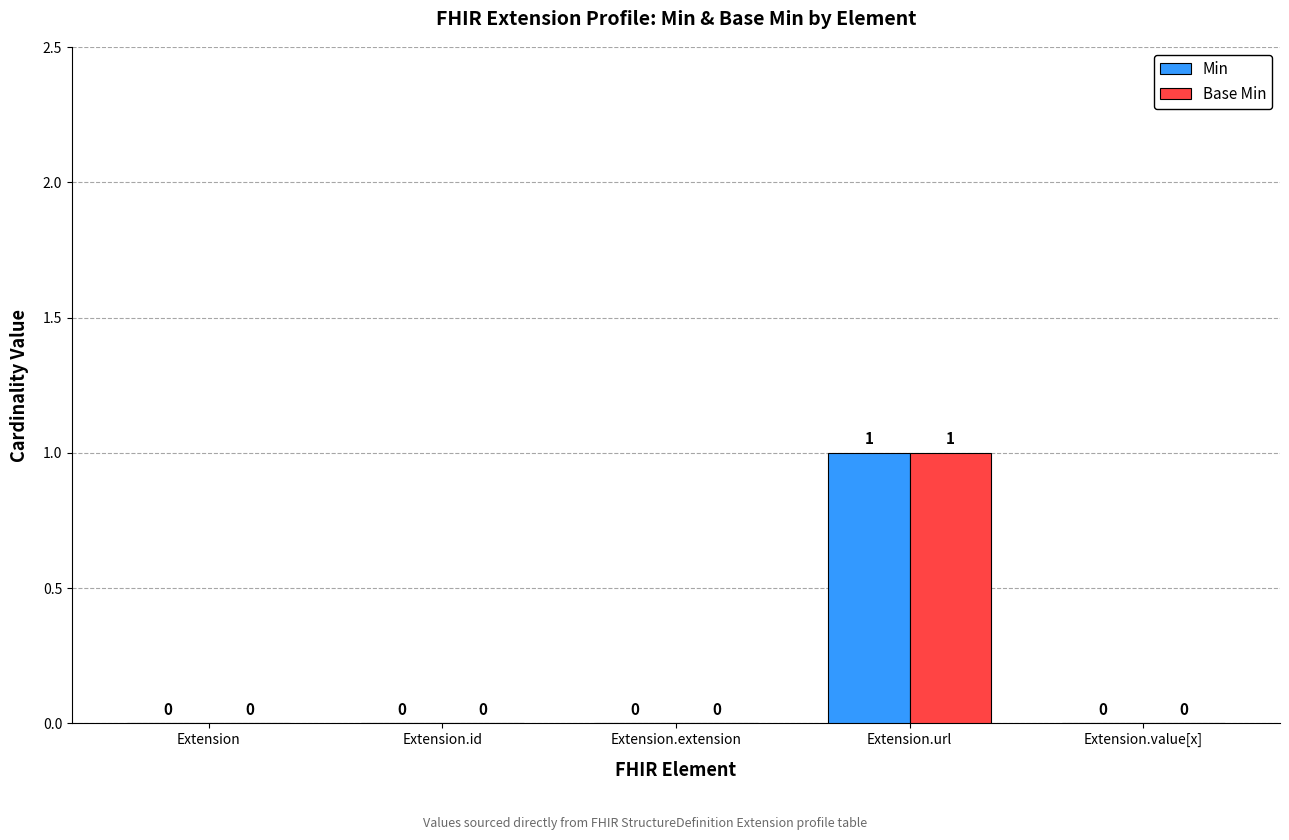

Does the chart contain stacked bars?

No